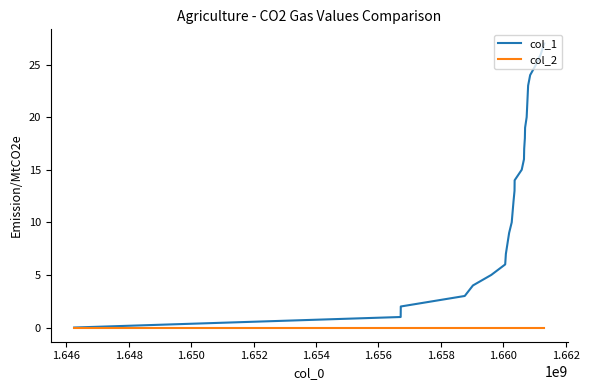

Which series has the largest range (max minus min)?

col_1